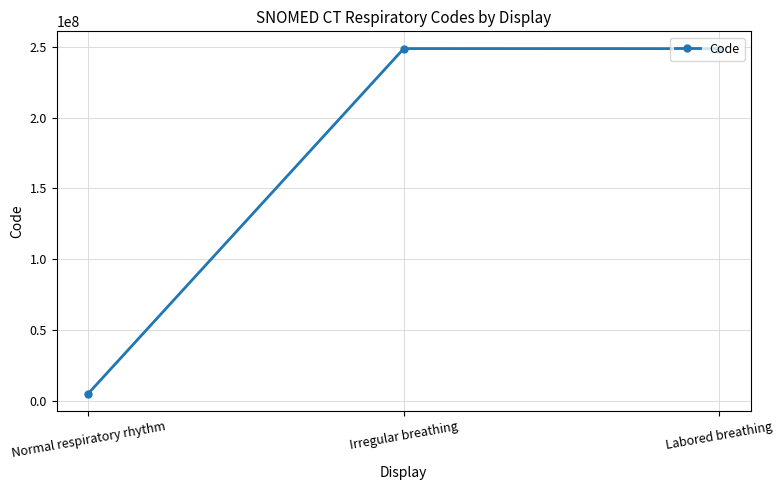

Between Labored breathing and Normal respiratory rhythm, which is larger?

Labored breathing